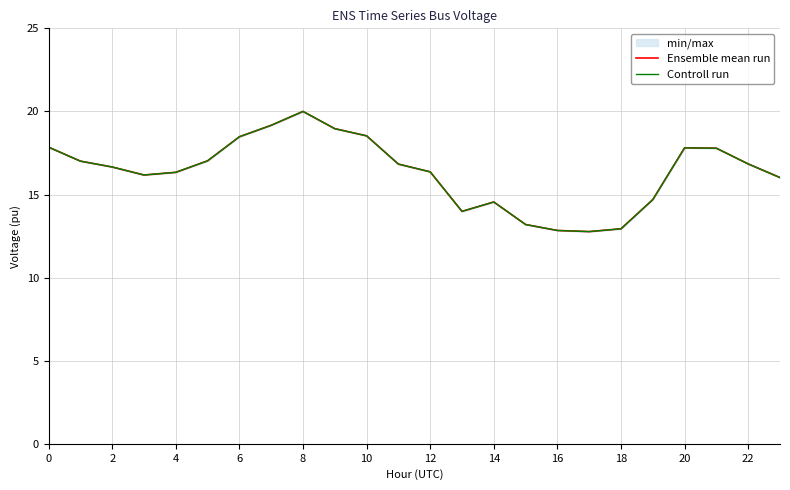

True or false: Bus 8 and Bus 6 cross at least once.

False